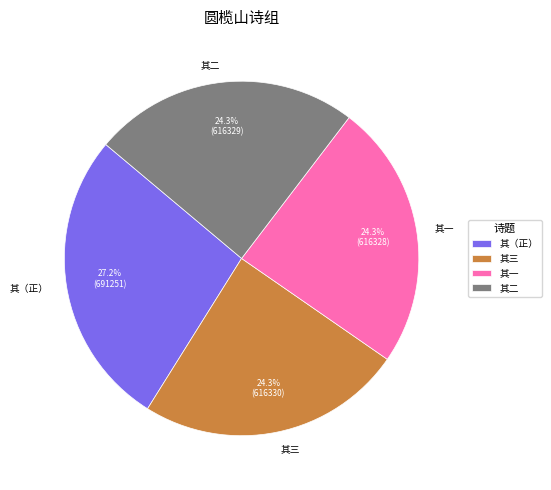

What percentage is NOT represented by 其（正）?

72.8%